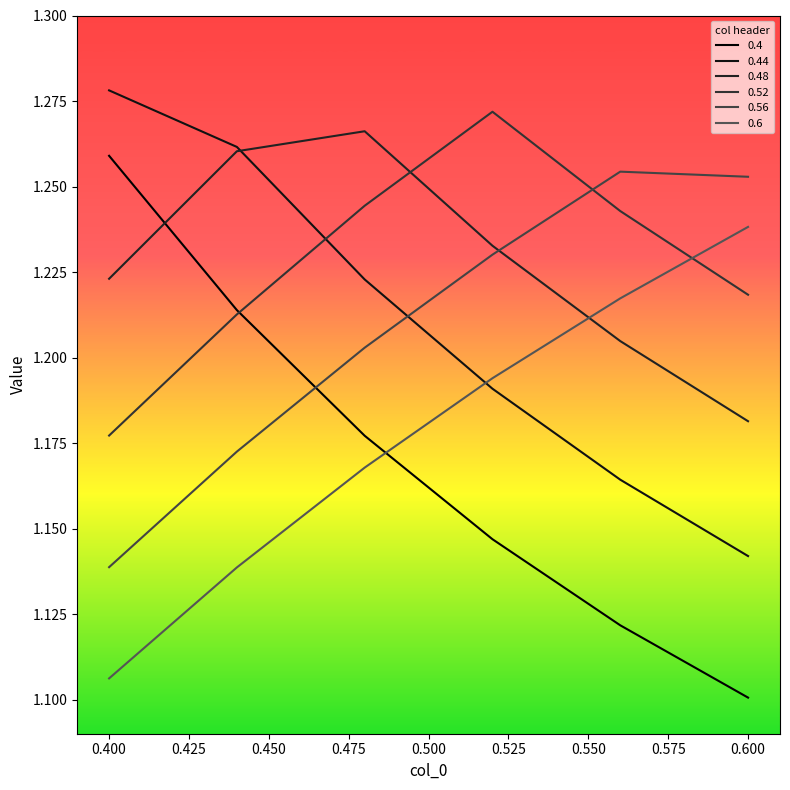

At which label is 0.6 closest to 1?

0.400